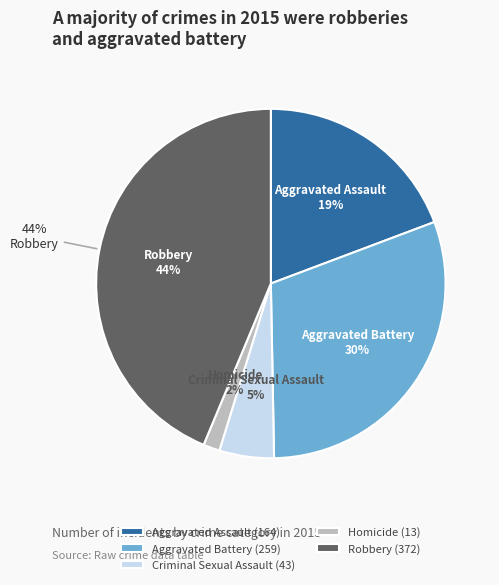

What is the smallest slice in the pie chart?

Homicide